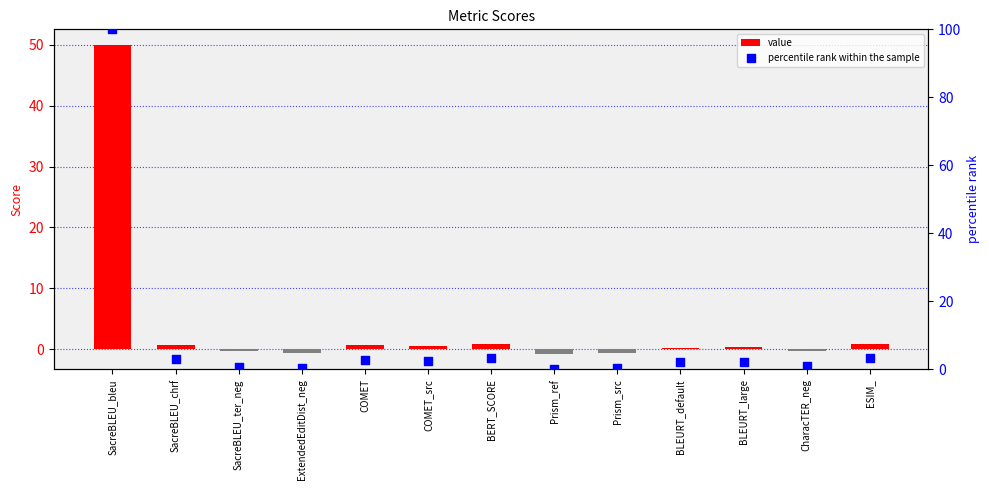

Is the value of percentile rank within the sample at ESIM_ greater than the value of value at Prism_src?

Yes